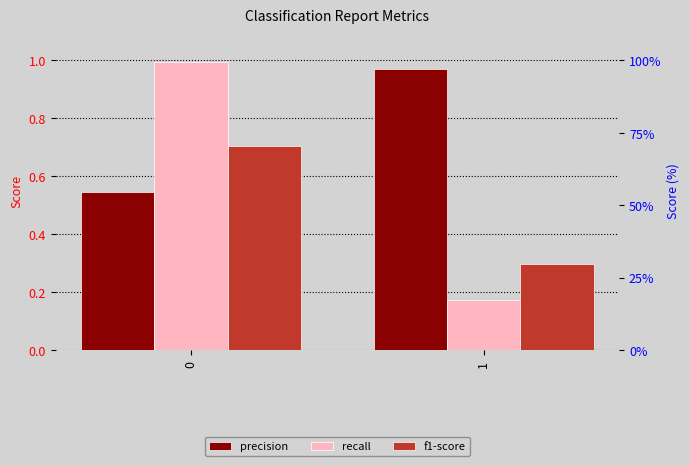

True or false: f1-score has a value of 0.7 at 0.

True